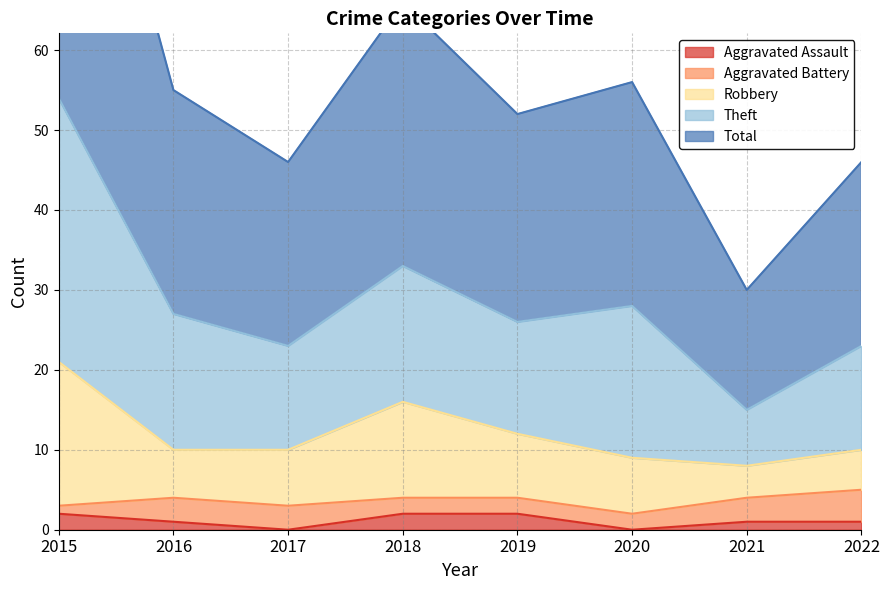

Does the chart have visible grid lines?

Yes